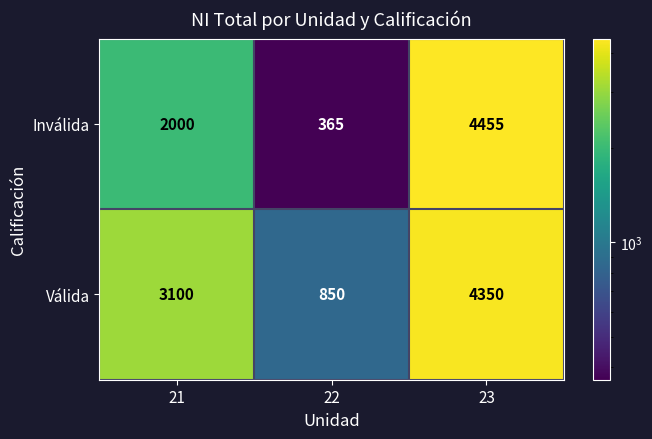

What is the difference between the highest and lowest values at 21?

1100